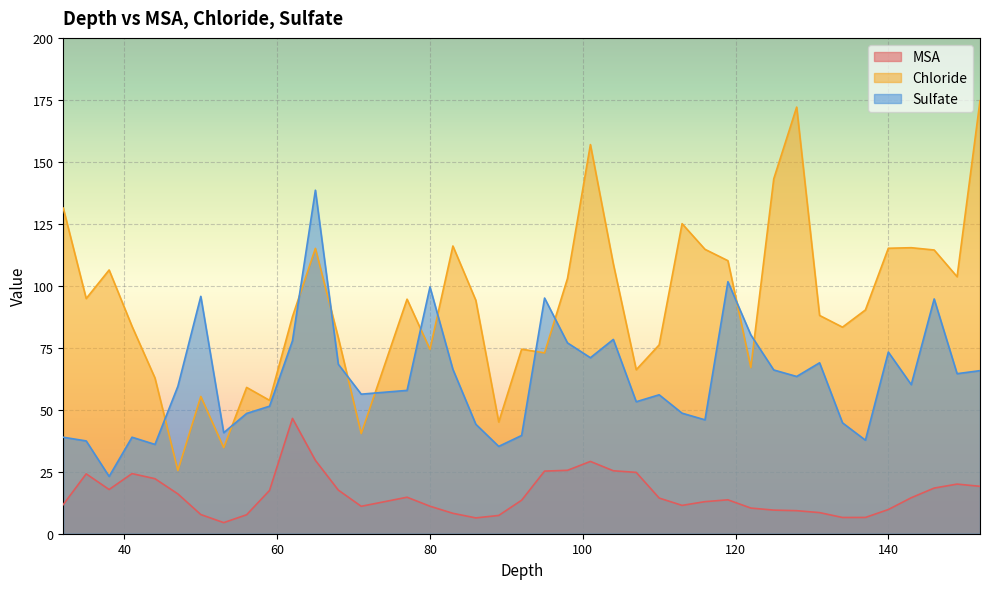

True or false: MSA and Sulfate cross at least once.

False